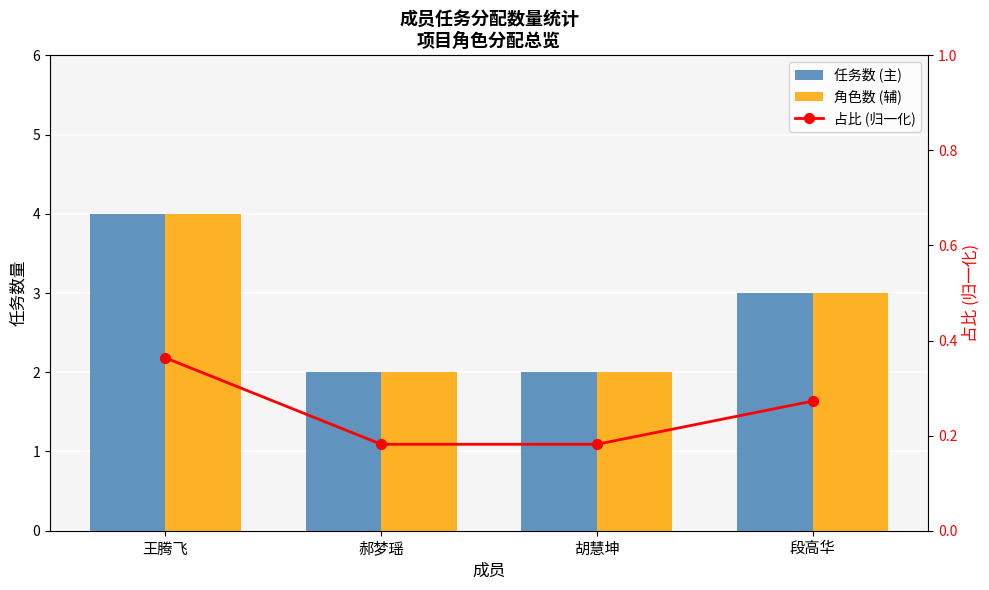

Read the 角色数 (辅) value at 段高华.

3.0